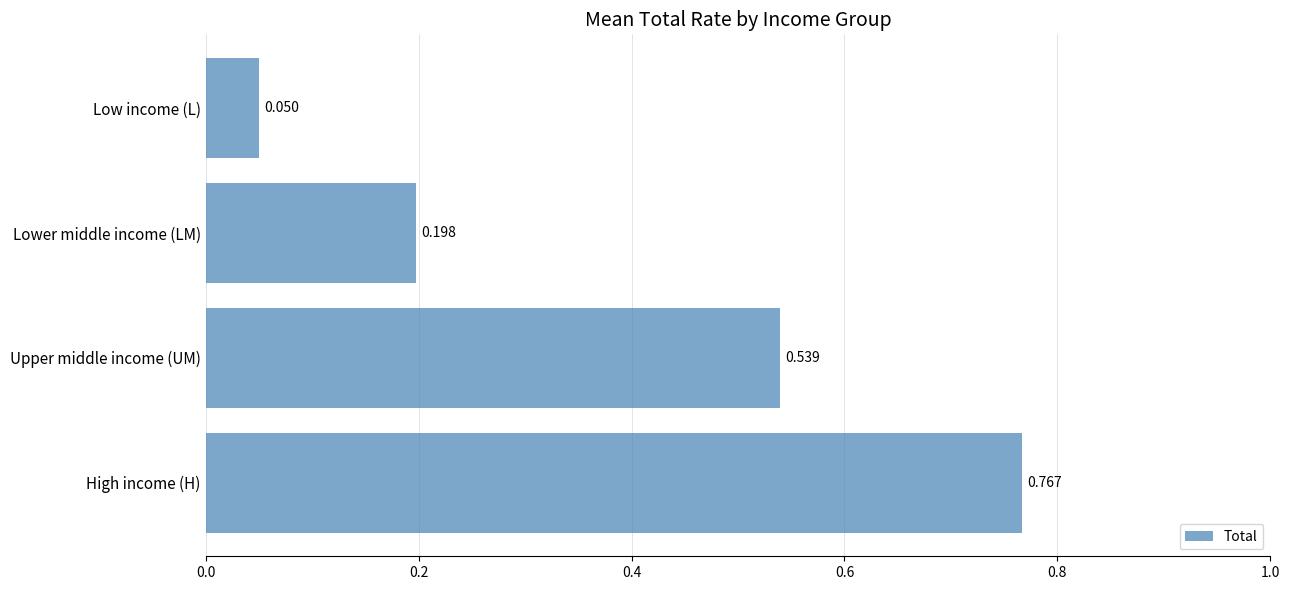

Between Upper middle income (UM) and High income (H), which is larger?

High income (H)